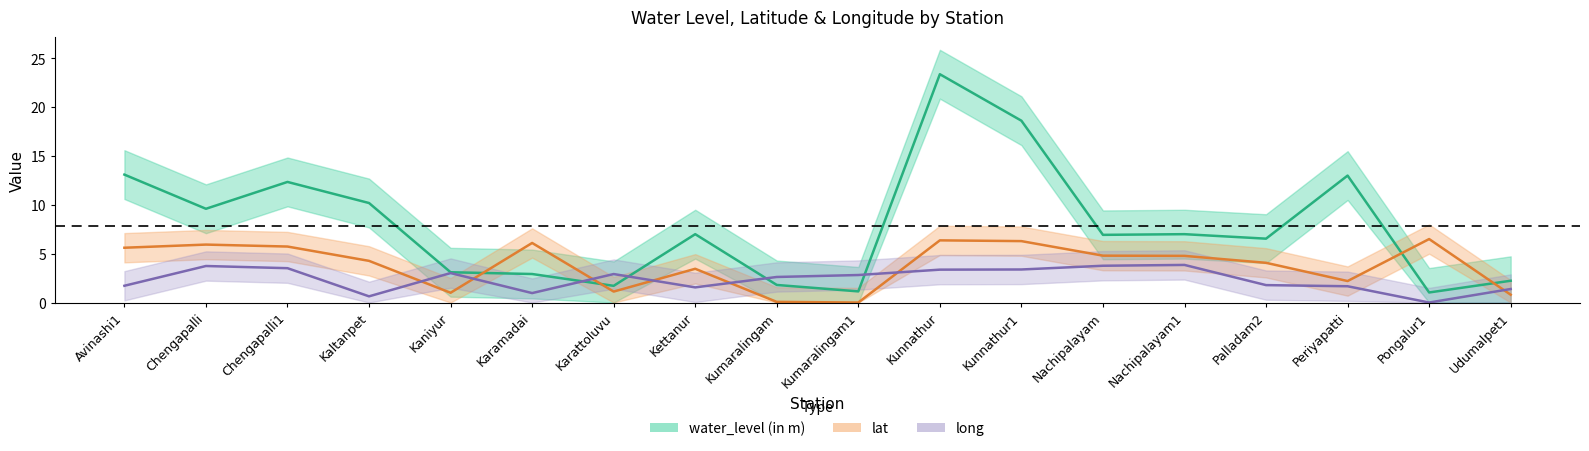

How many data points in lat are less than 4?

7